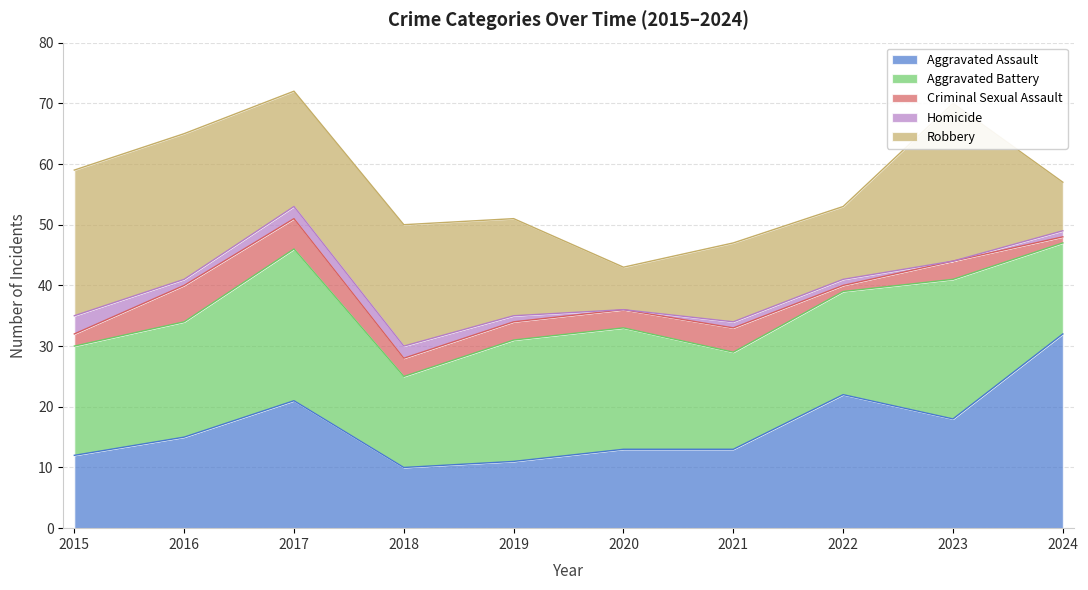

What is the value of the Aggravated Battery point at the 5th from the left?

20